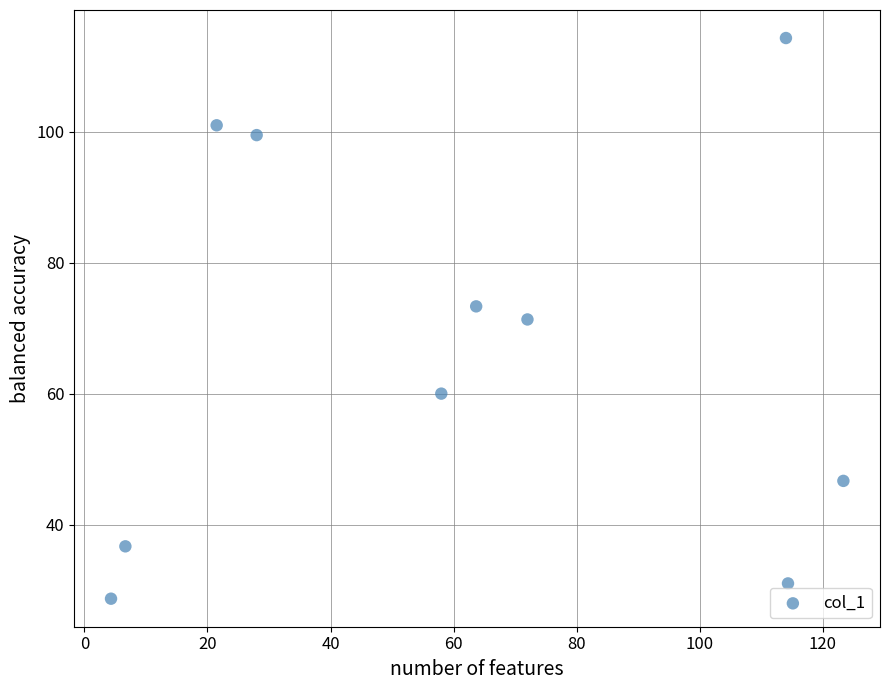

What is the range of Y values (max minus min)?

85.7